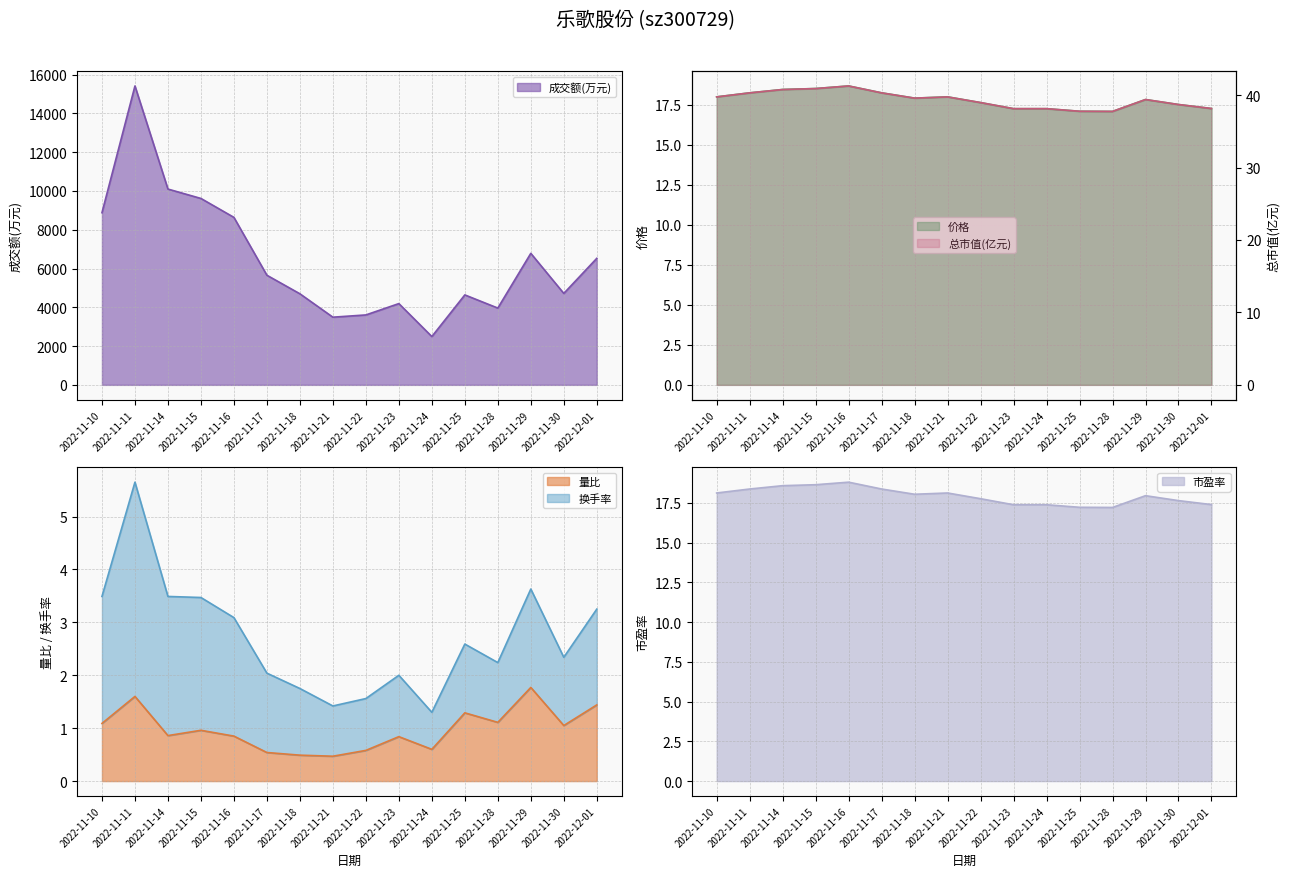

What is the label of the 7th point from the left?

2022-11-18